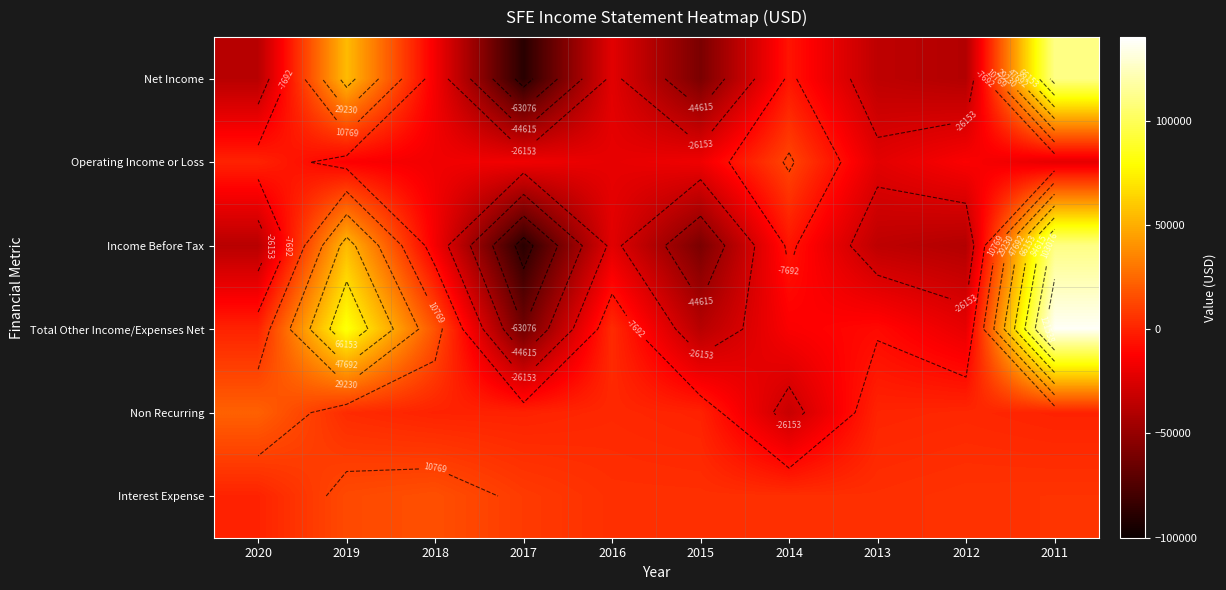

What is the sum of the Income Before Tax values at 2015 and 2017?

-148100